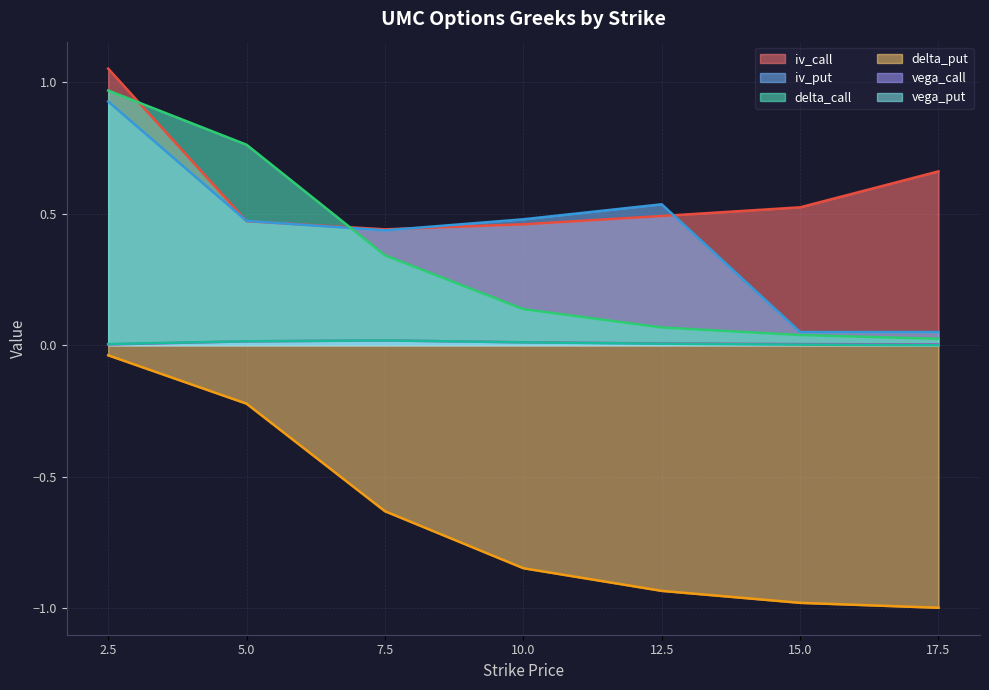

Between 5.0 and 7.5, which is larger?

5.0